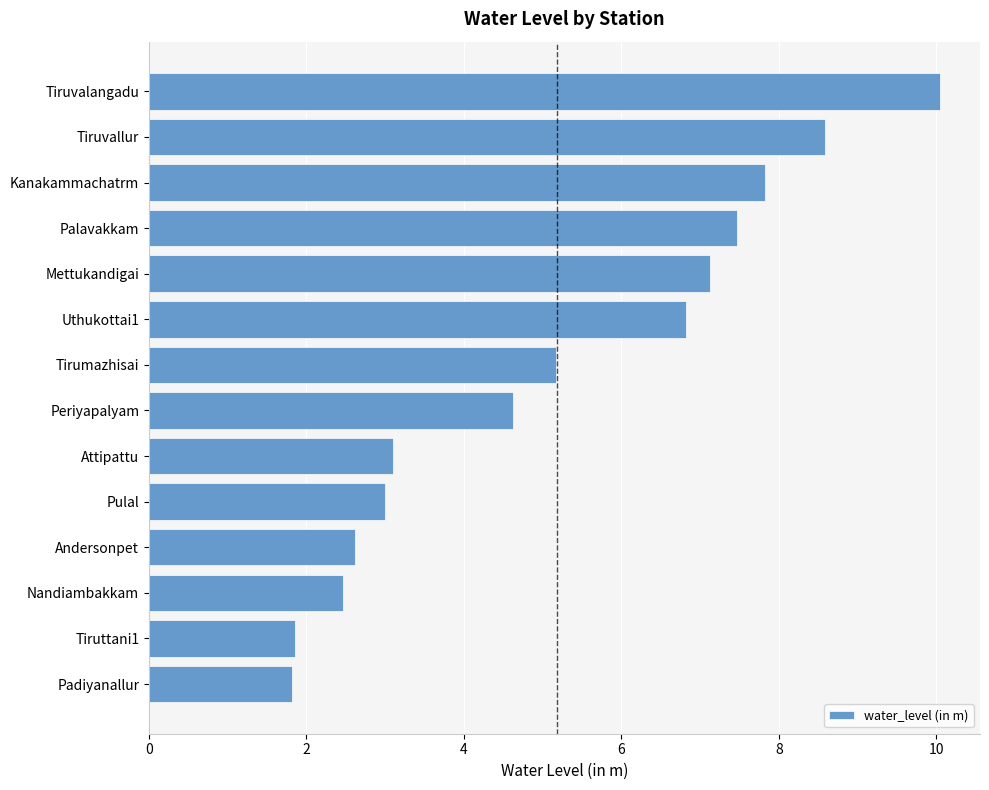

What is the difference between the maximum and minimum values?

8.2